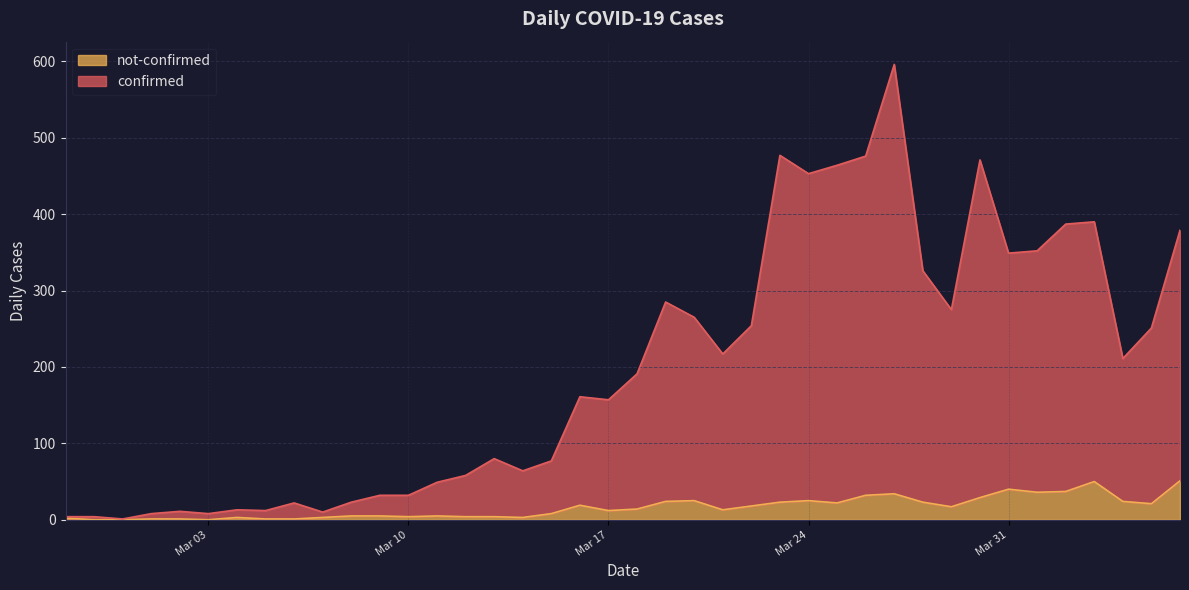

What are all the series names shown in the legend?

not-confirmed, confirmed